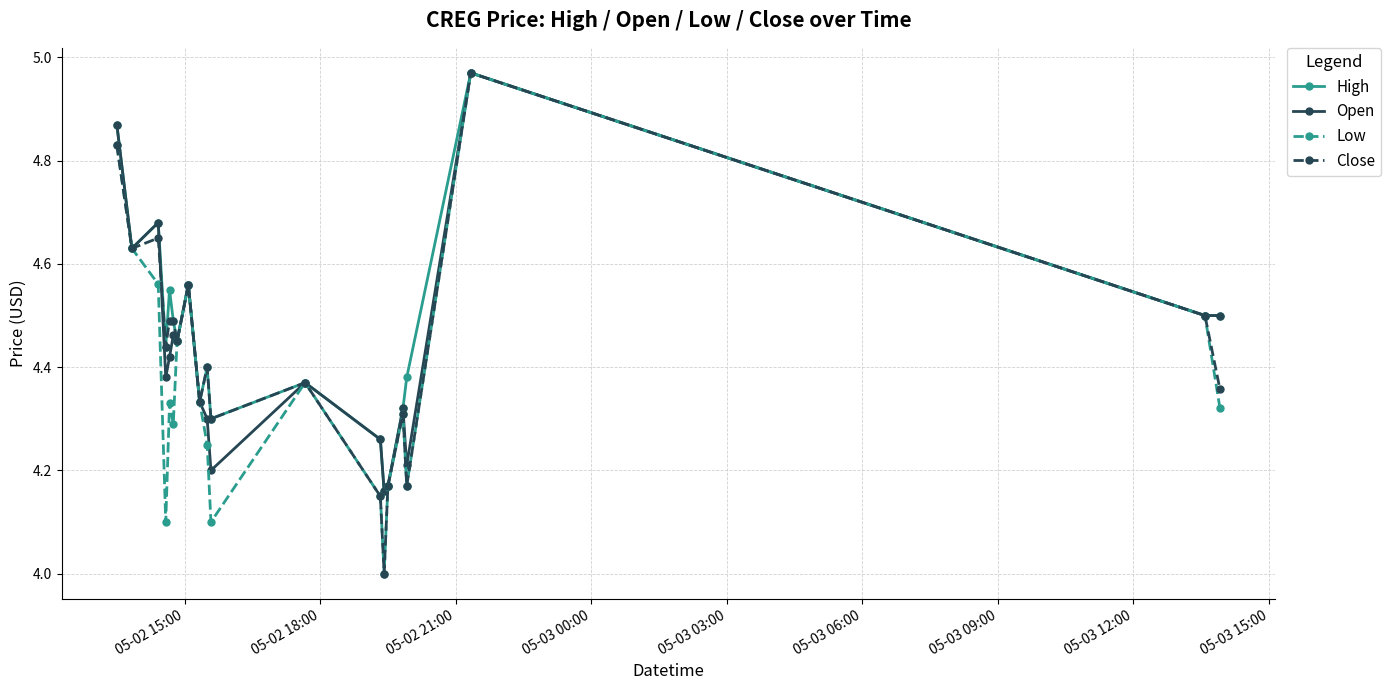

In High, how many points are higher than both neighbors (excluding endpoints)?

6